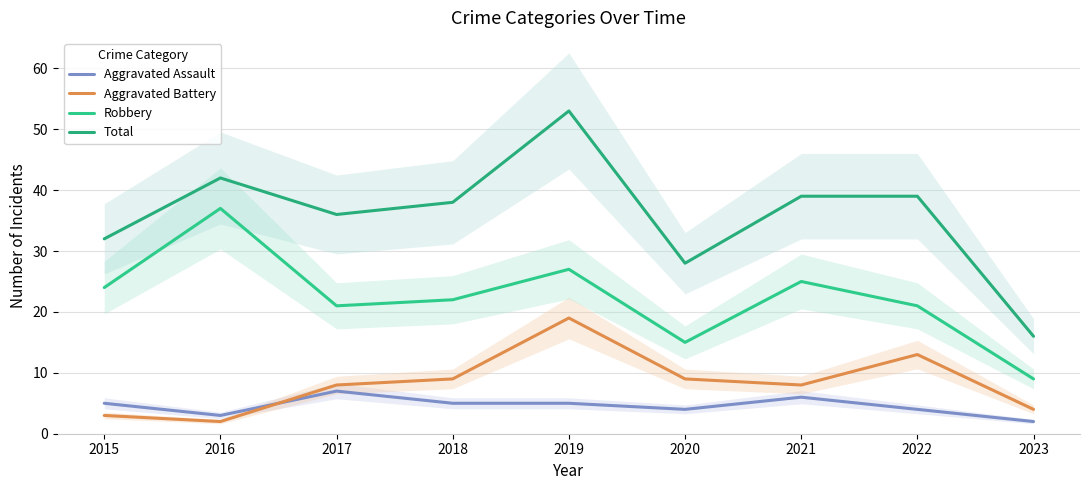

At which label does Total reach its minimum?

2023